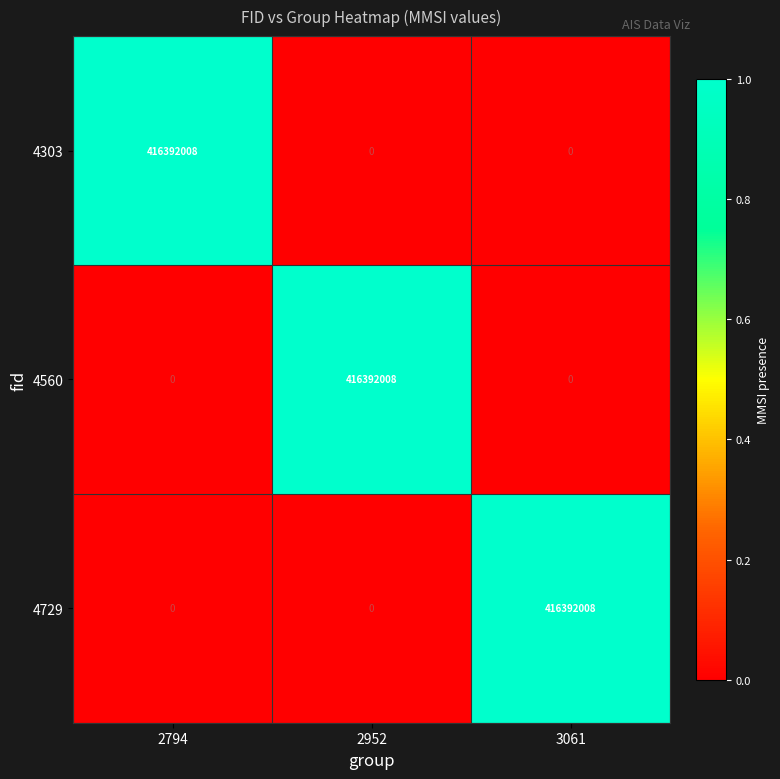

What is the total value across all series at 3061?

416392008